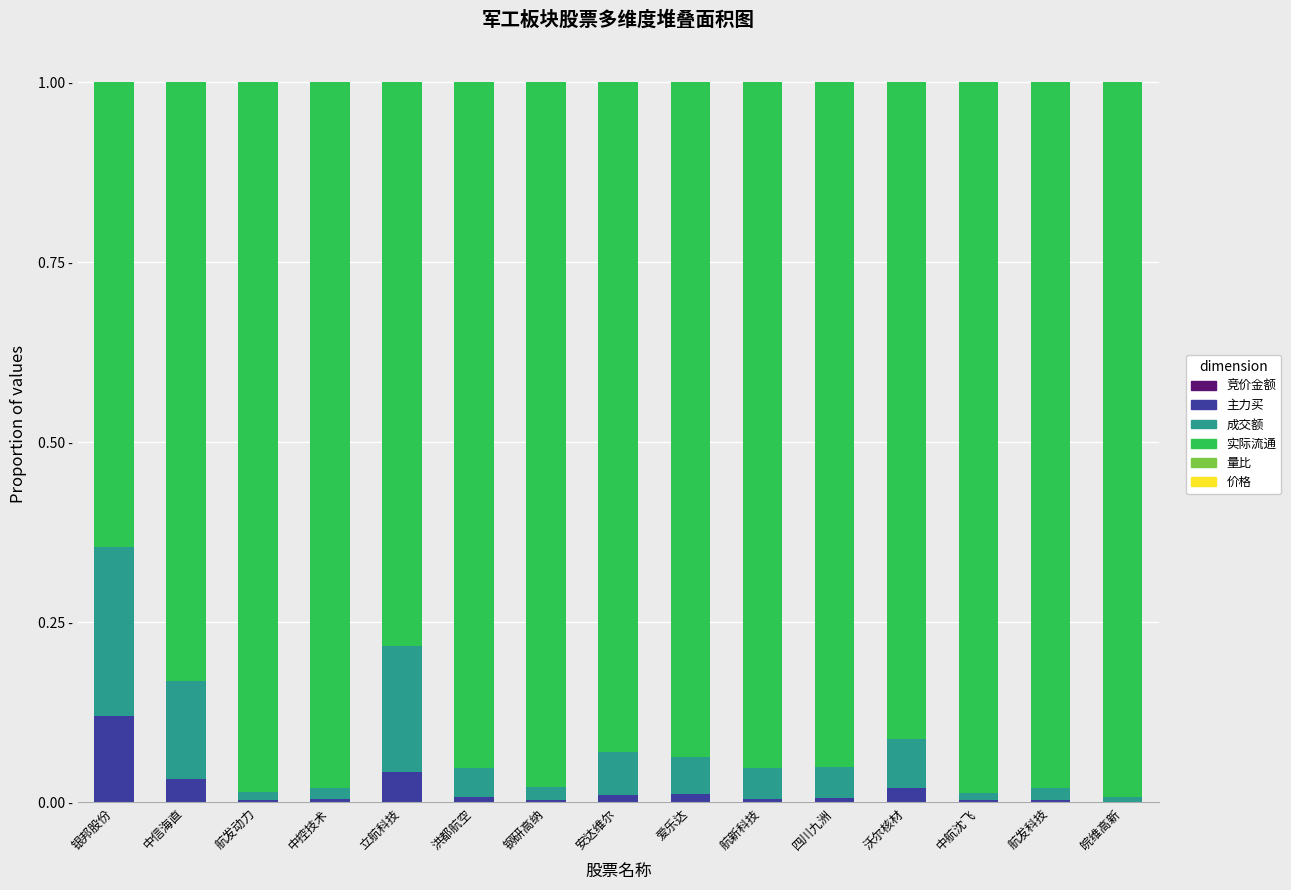

What is the average value of the 实际流通 series?

0.9